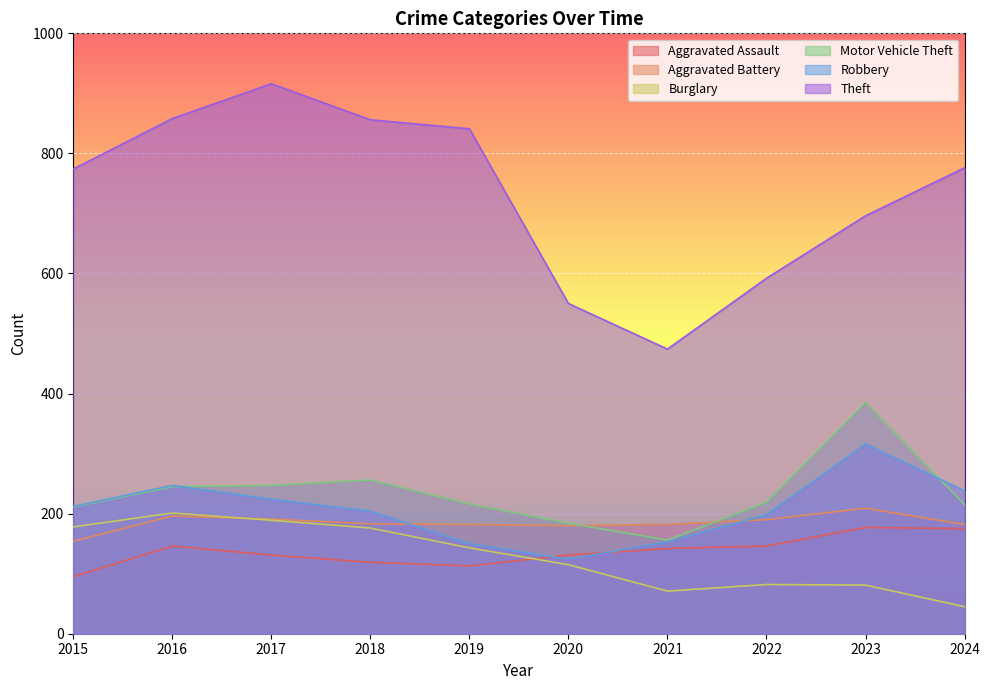

The value of Theft at 2022 is 259. True or false?

False